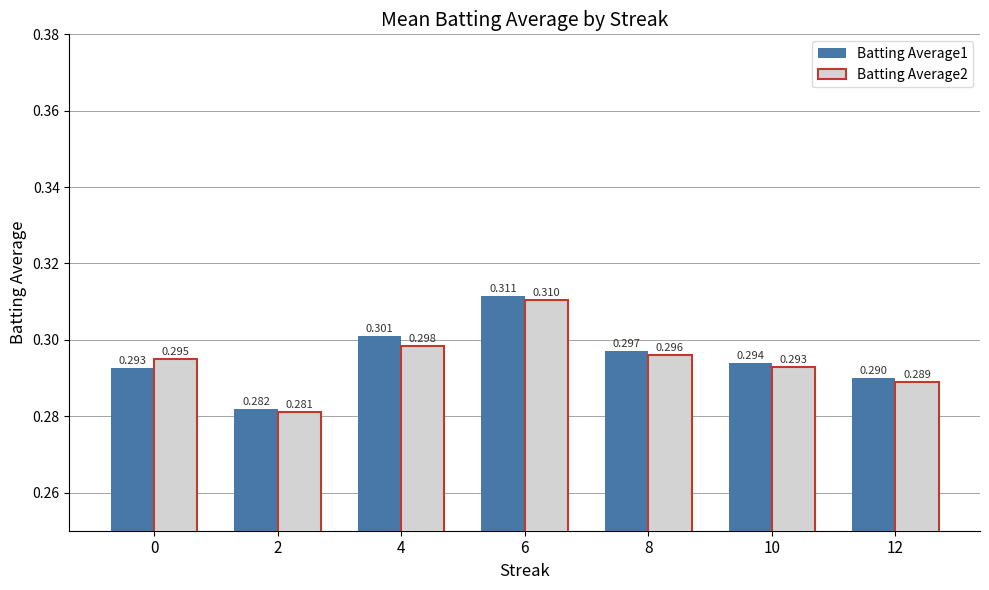

Which category has the highest value across all series?

6